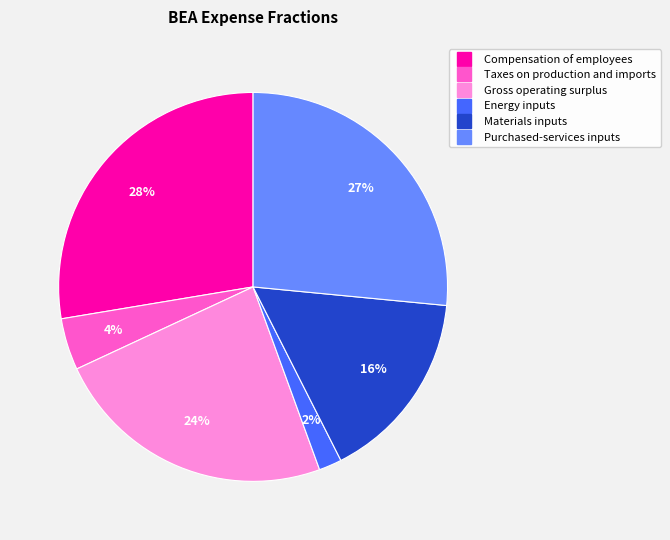

To the nearest percent, what is the combined percentage of Compensation of employees and Materials inputs?

44%